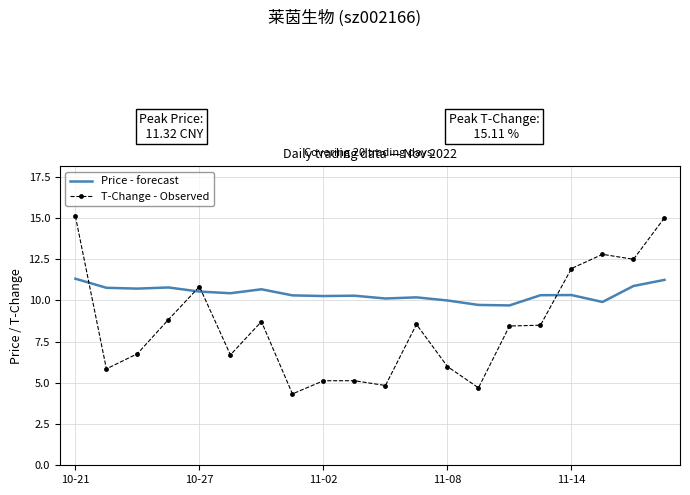

Which series has the widest spread of values?

T-Change - Observed